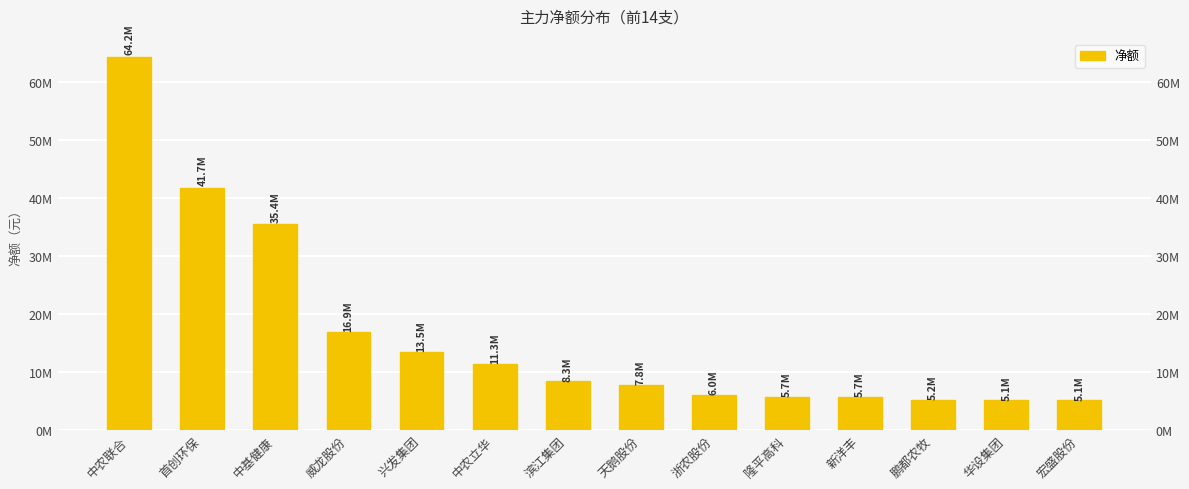

Approximately how many times larger is the value at 威龙股份 compared to 中农联合?

0.3